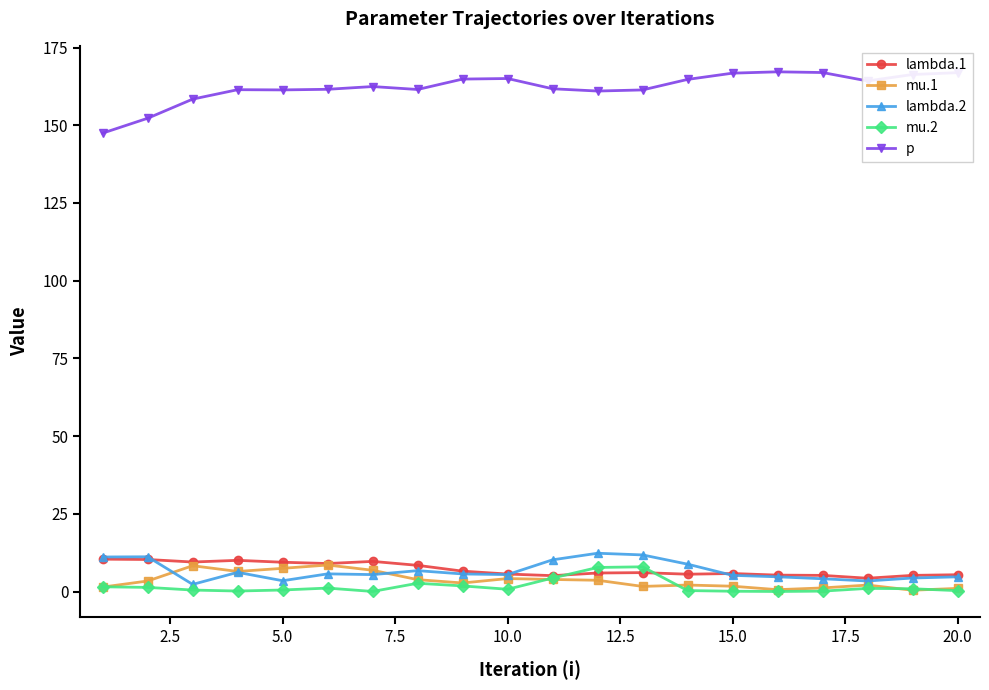

Which series has the widest spread of values?

p